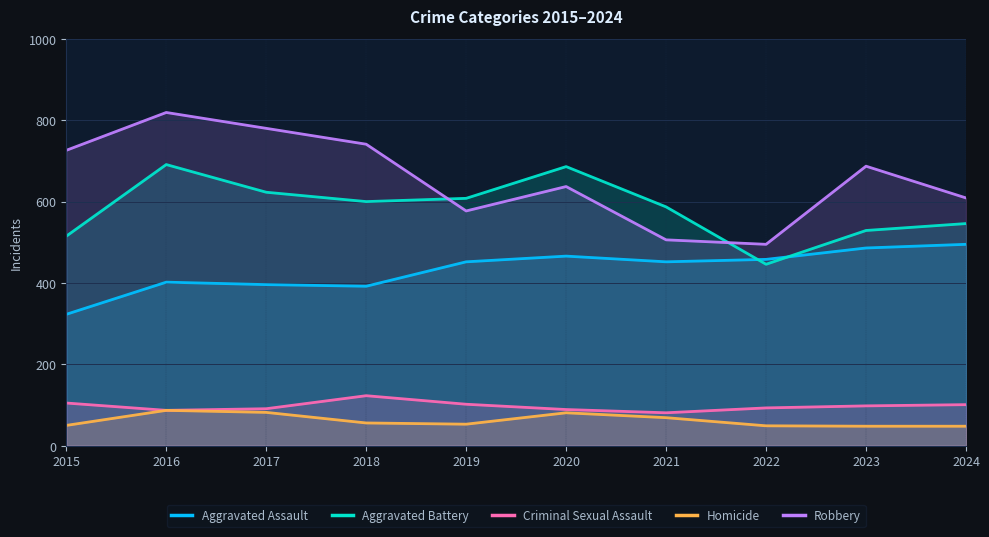

At how many categories does at least one series exceed 119?

10